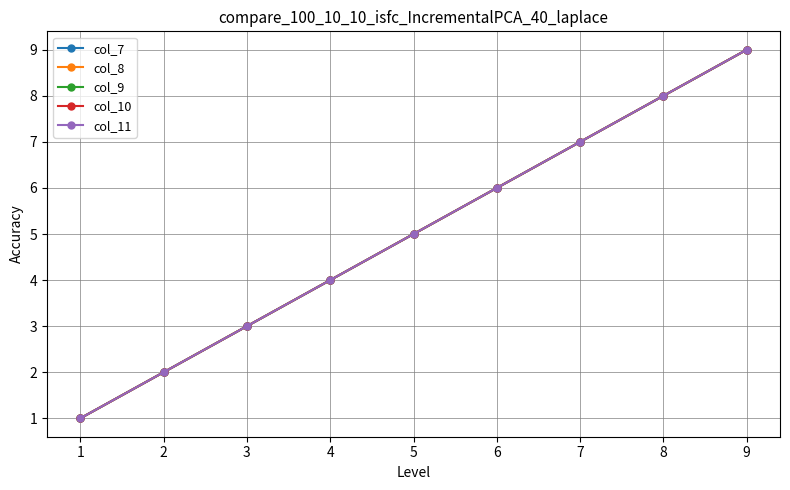

Which series changed the most between 1 and 7?

col_7